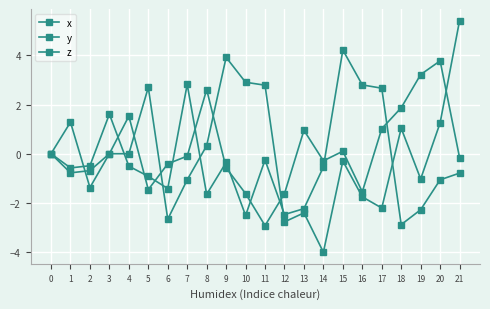

Count the number of categories in the chart.

22